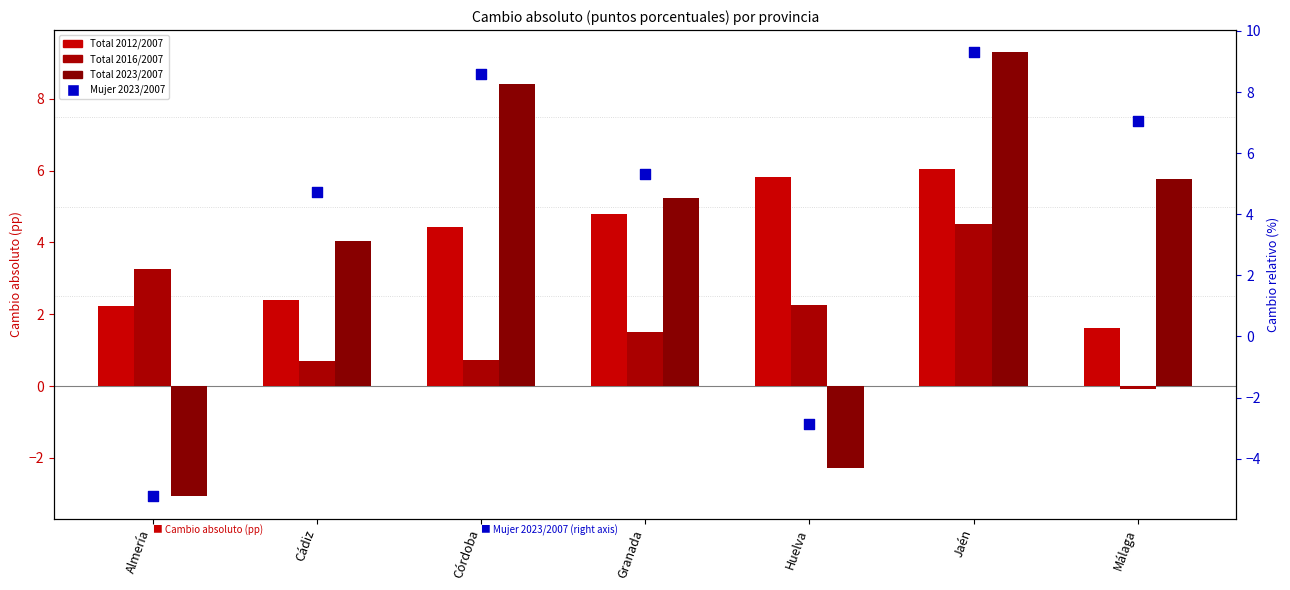

At which category is the sum across all series the highest?

Jaén